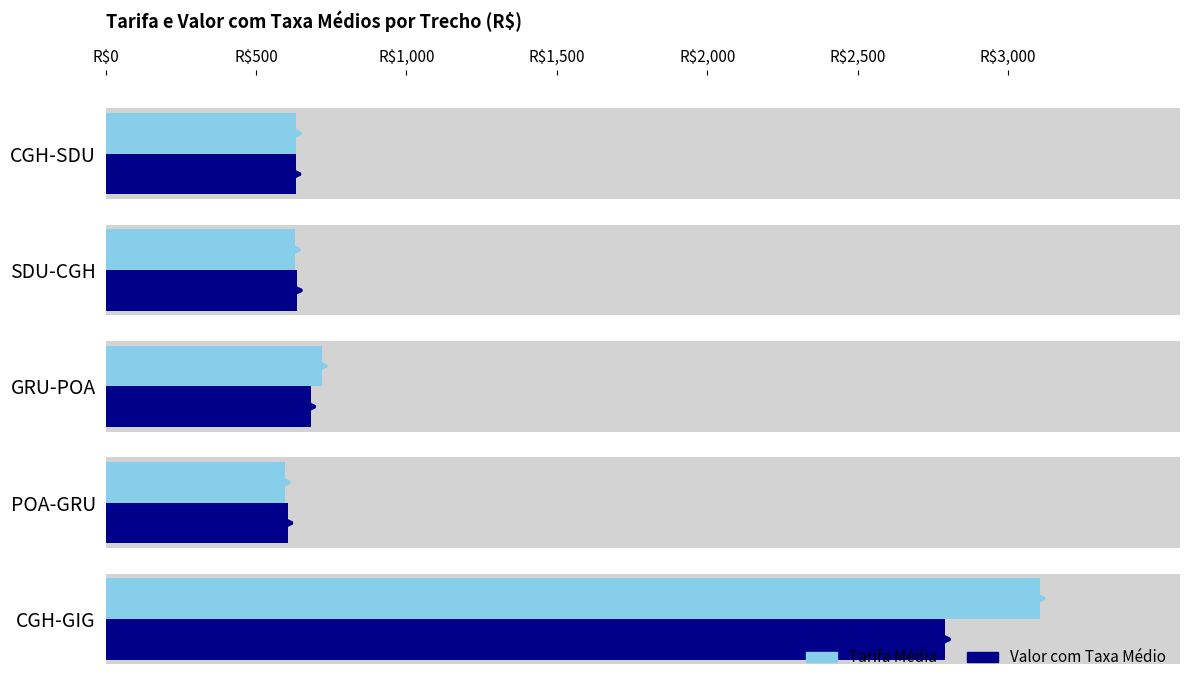

What is the sum of the Valor com Taxa Médio values at CGH-SDU and GRU-POA?

1314.2